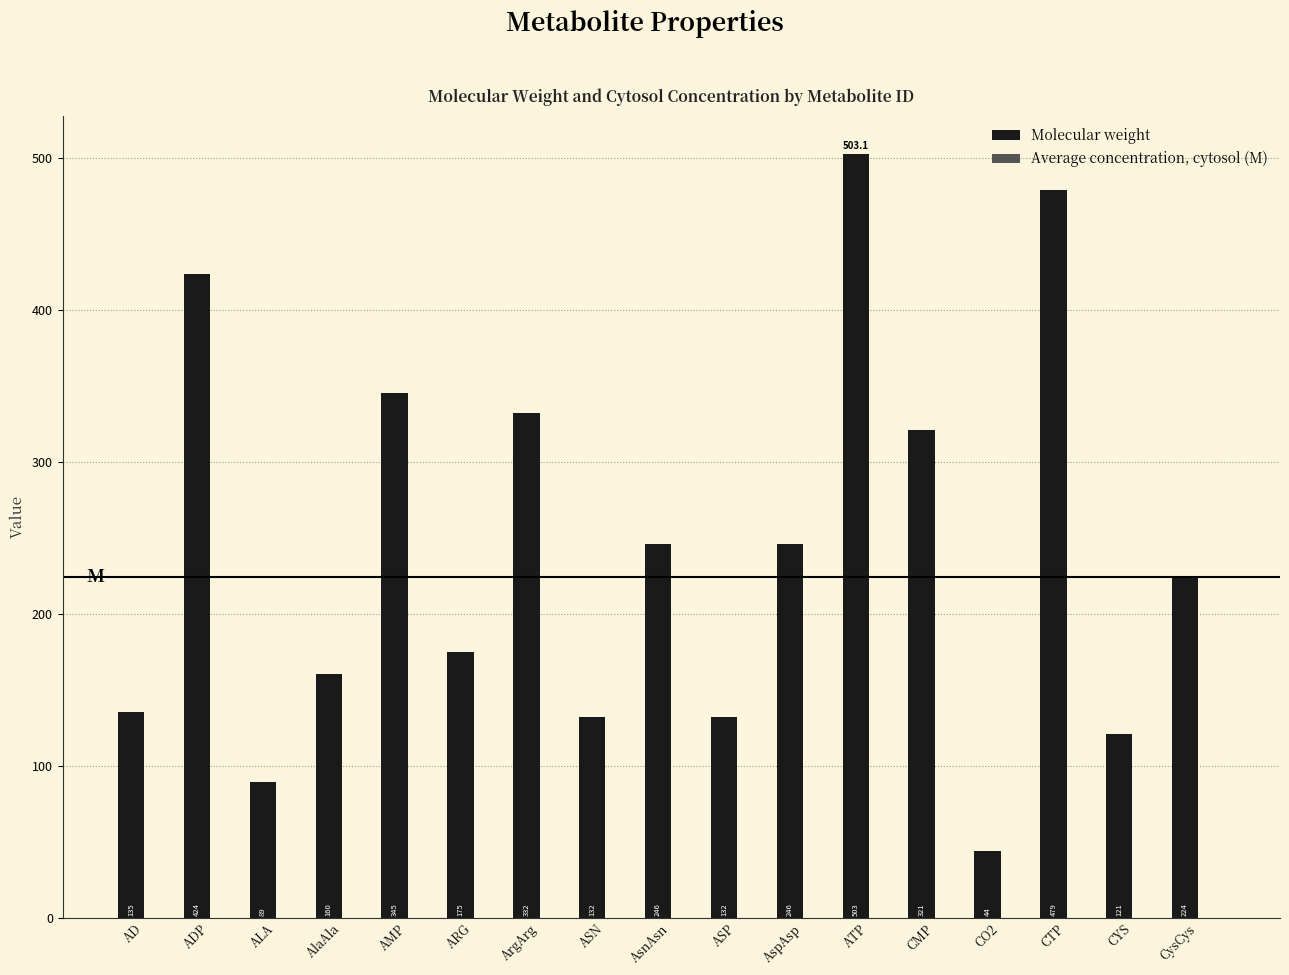

What value does the Molecular weight series have at AspAsp?

246.2